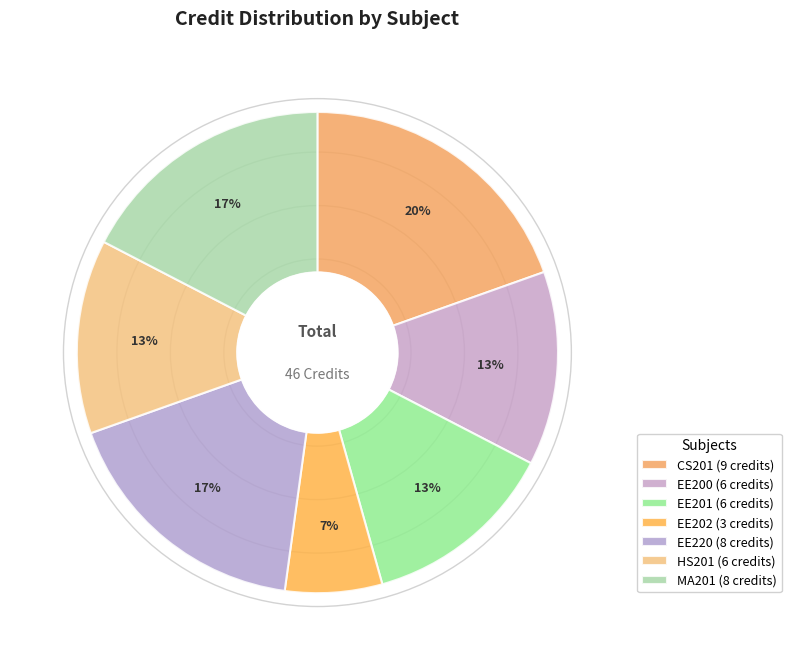

Count the number of slices in the pie.

7